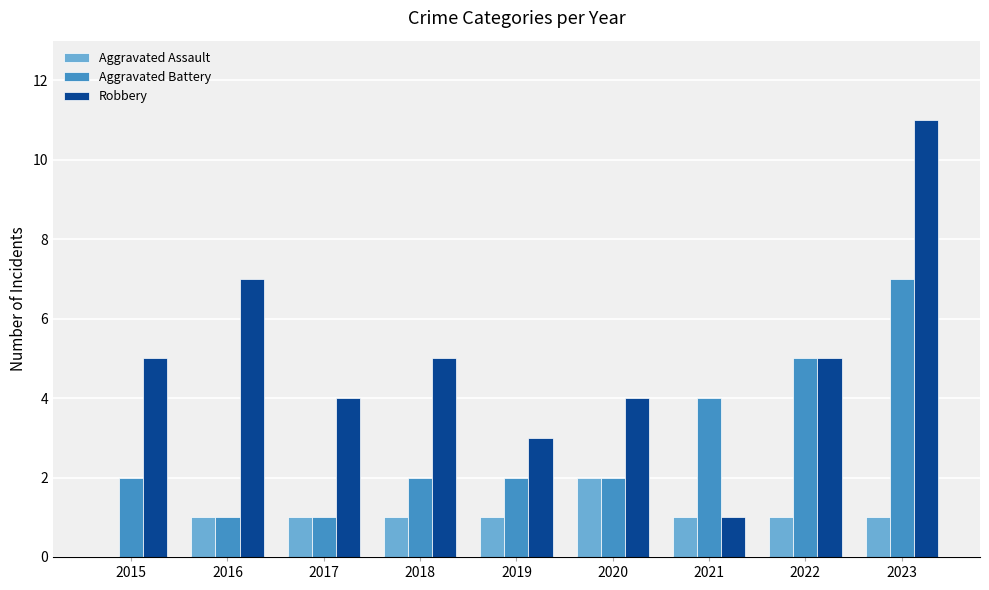

Is the value of Aggravated Assault at 2020 greater than the value of Robbery at 2020?

No